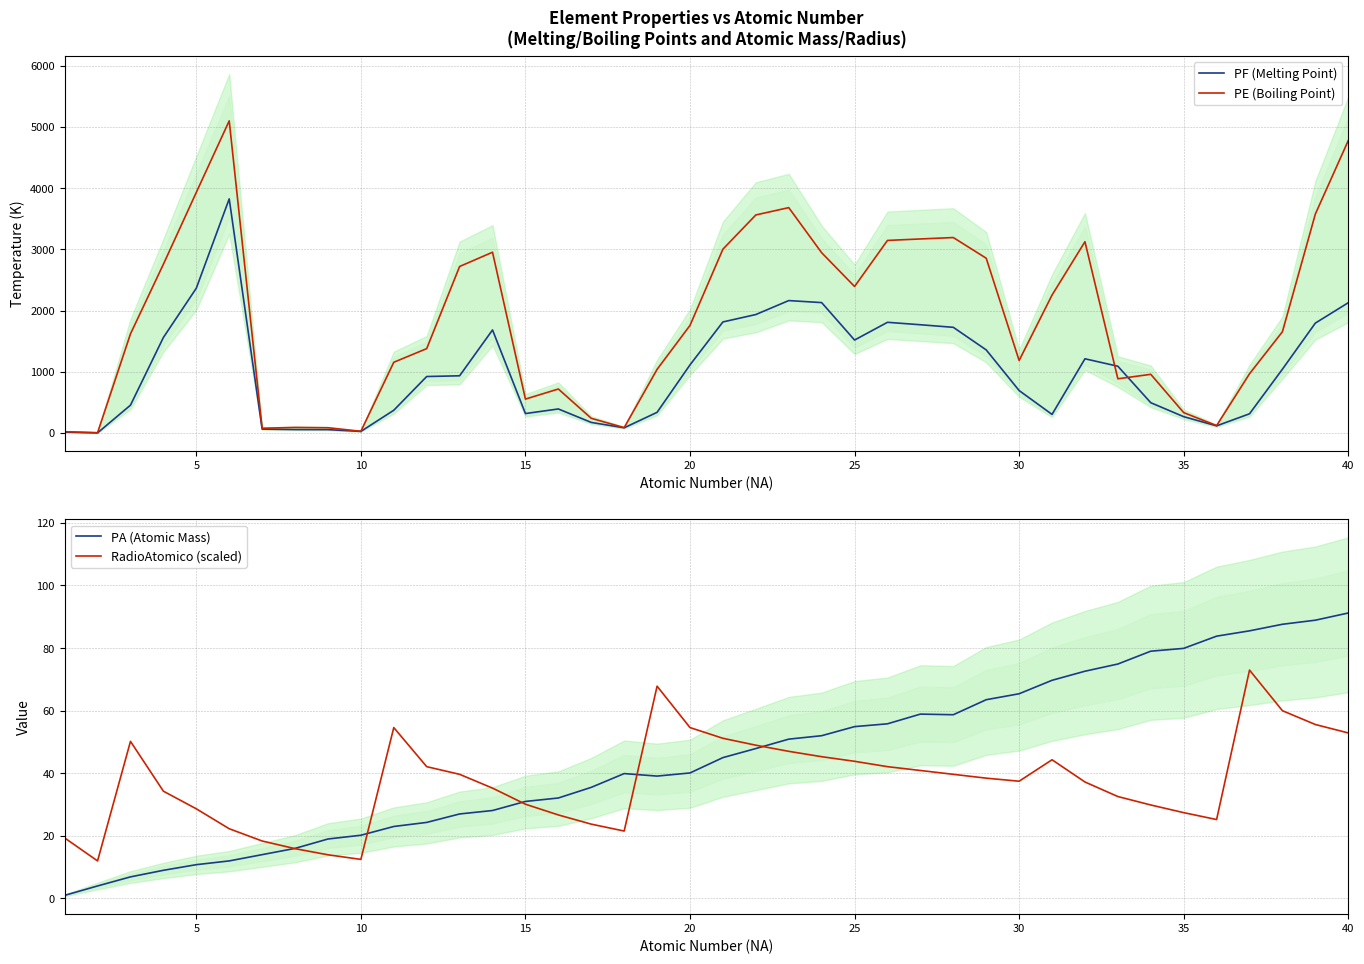

In PF (Melting Point), how many points are lower than both neighbors (excluding endpoints)?

7